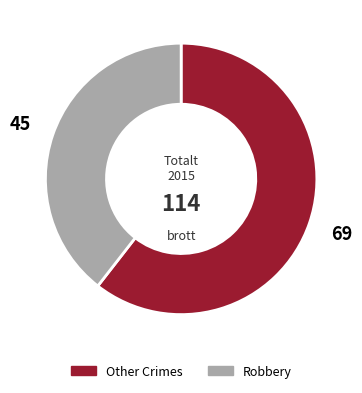

The Other Crimes slice represents 61% of the pie. True or false?

True